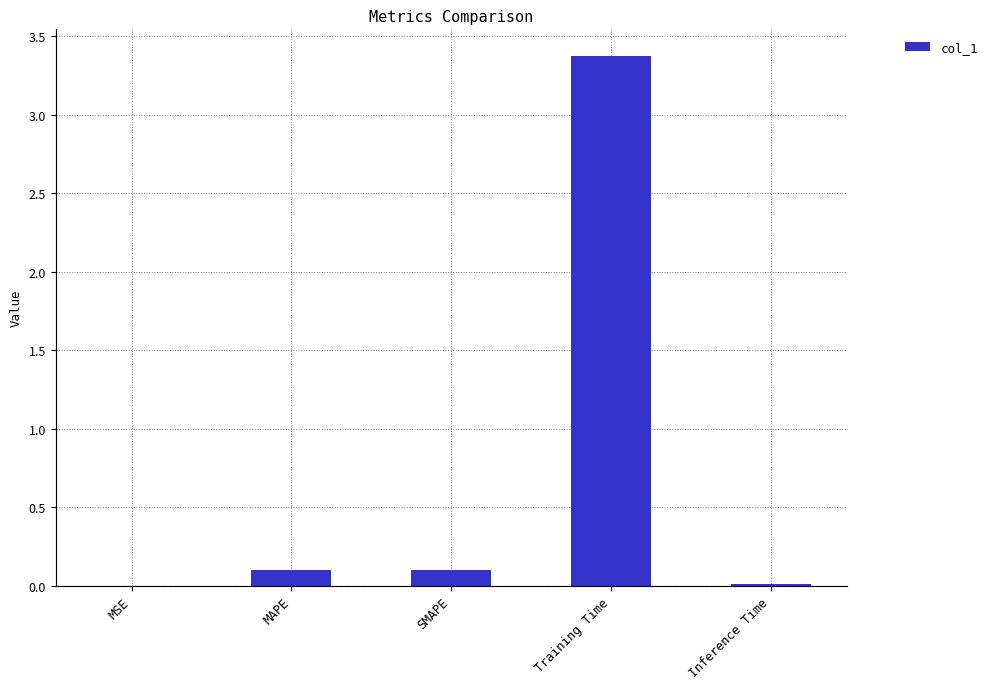

True or false: the data shows 1.1 at Training Time.

False